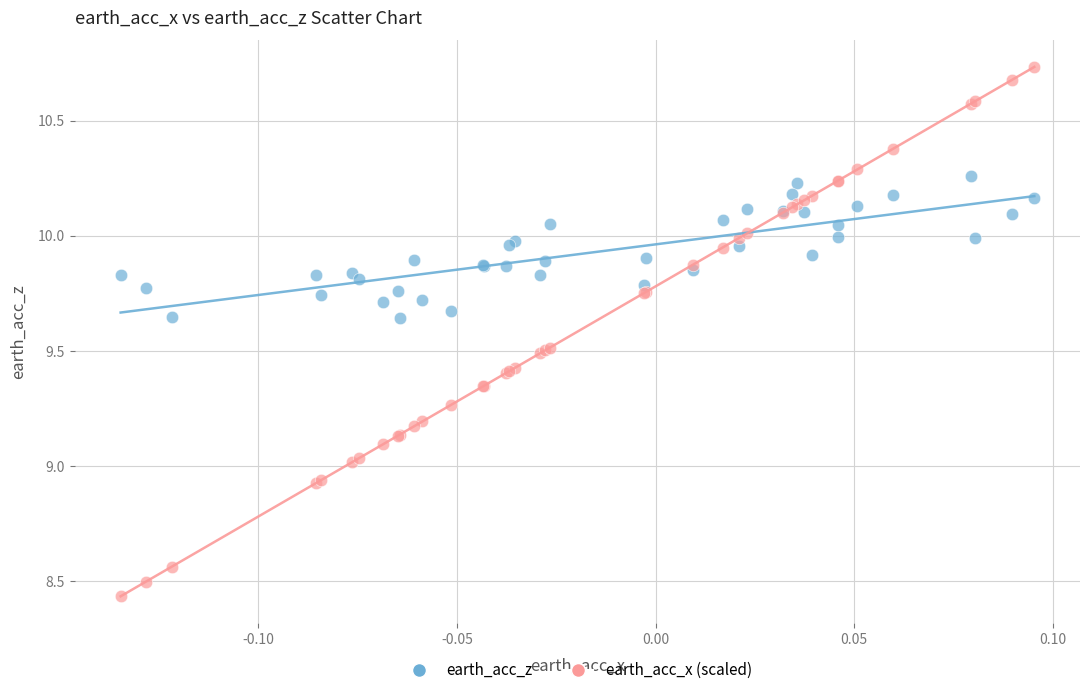

What are all the series names shown in the legend?

earth_acc_z, earth_acc_x (scaled)